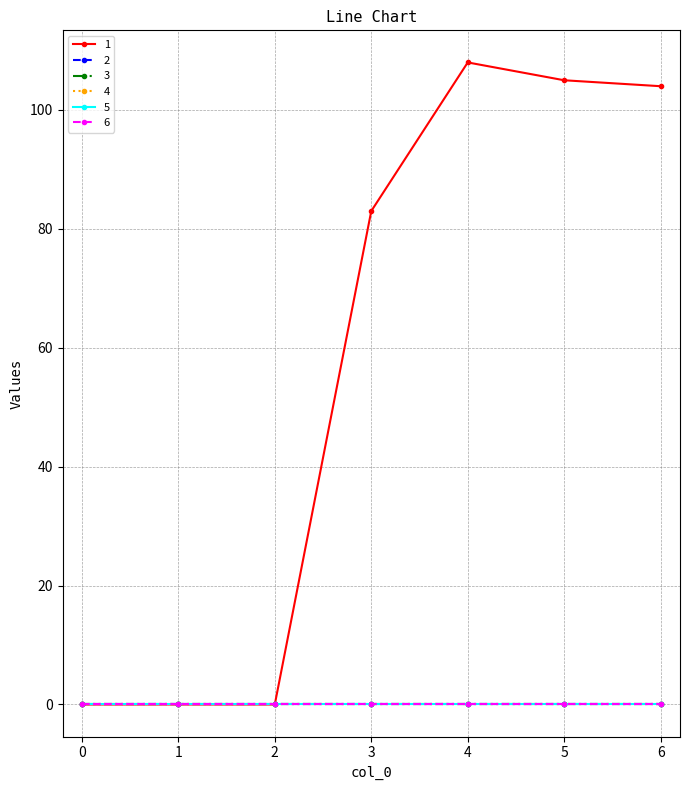

How many lines are shown in the chart?

6